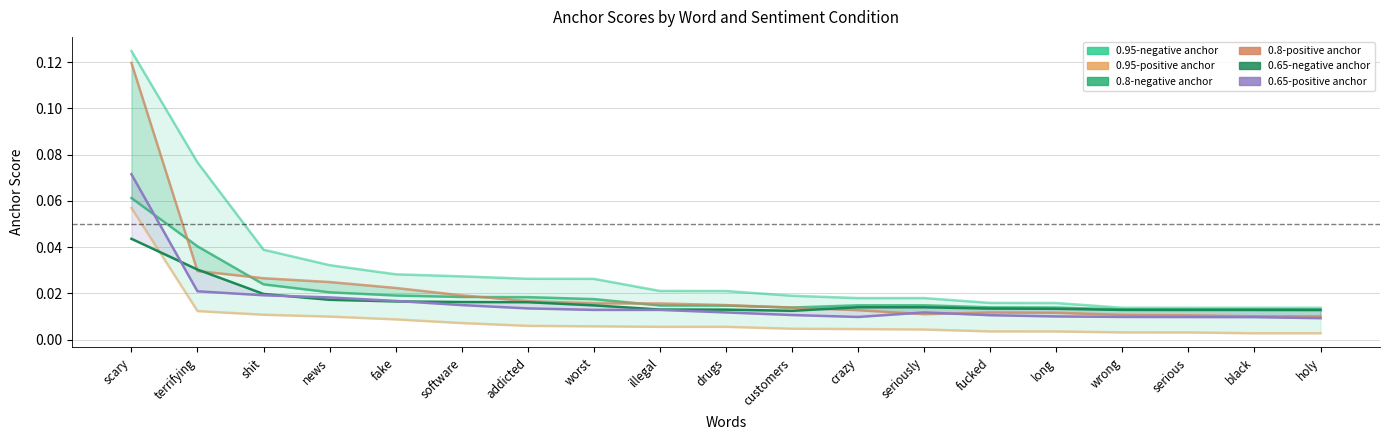

Reading left to right, transcribe all the data shown in this chart.

0.95-negative anchor: 0.1	0.1	0.0	0.0	0.0	0.0	0.0	0.0	0.0	0.0	0.0	0.0	0.0	0.0	0.0	0.0	0.0	0.0	0.0
0.95-positive anchor: 0.1	0.0	0.0	0.0	0.0	0.0	0.0	0.0	0.0	0.0	0.0	0.0	0.0	0.0	0.0	0.0	0.0	0.0	0.0
0.8-negative anchor: 0.1	0.0	0.0	0.0	0.0	0.0	0.0	0.0	0.0	0.0	0.0	0.0	0.0	0.0	0.0	0.0	0.0	0.0	0.0
0.8-positive anchor: 0.1	0.0	0.0	0.0	0.0	0.0	0.0	0.0	0.0	0.0	0.0	0.0	0.0	0.0	0.0	0.0	0.0	0.0	0.0
0.65-negative anchor: 0.0	0.0	0.0	0.0	0.0	0.0	0.0	0.0	0.0	0.0	0.0	0.0	0.0	0.0	0.0	0.0	0.0	0.0	0.0
0.65-positive anchor: 0.1	0.0	0.0	0.0	0.0	0.0	0.0	0.0	0.0	0.0	0.0	0.0	0.0	0.0	0.0	0.0	0.0	0.0	0.0